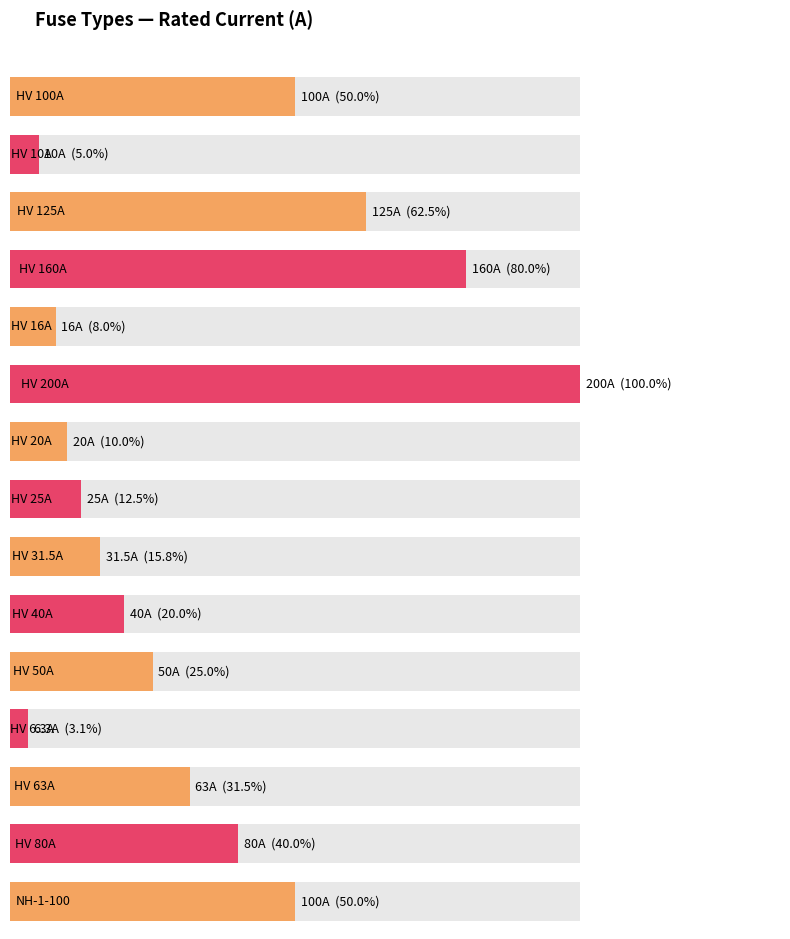

How many bars are there in total?

30